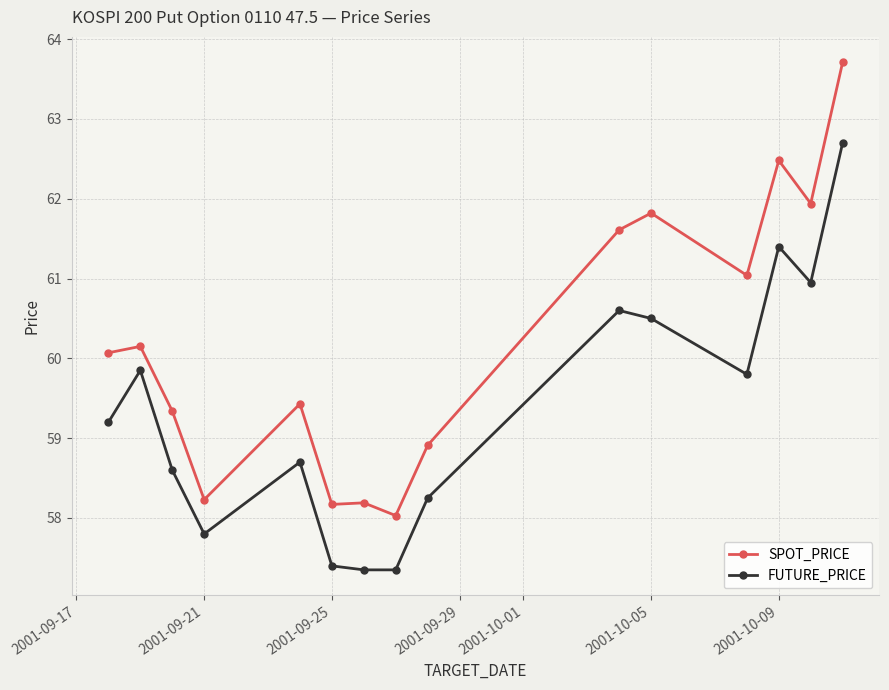

True or false: FUTURE_PRICE has more than 2 interior local peaks.

True